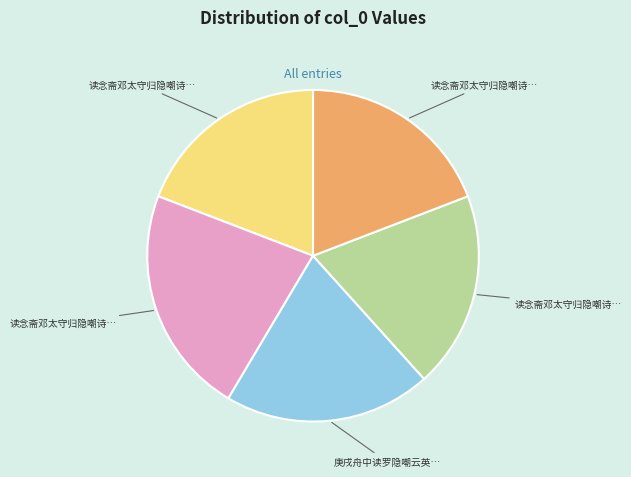

Is there a majority slice in this chart?

No